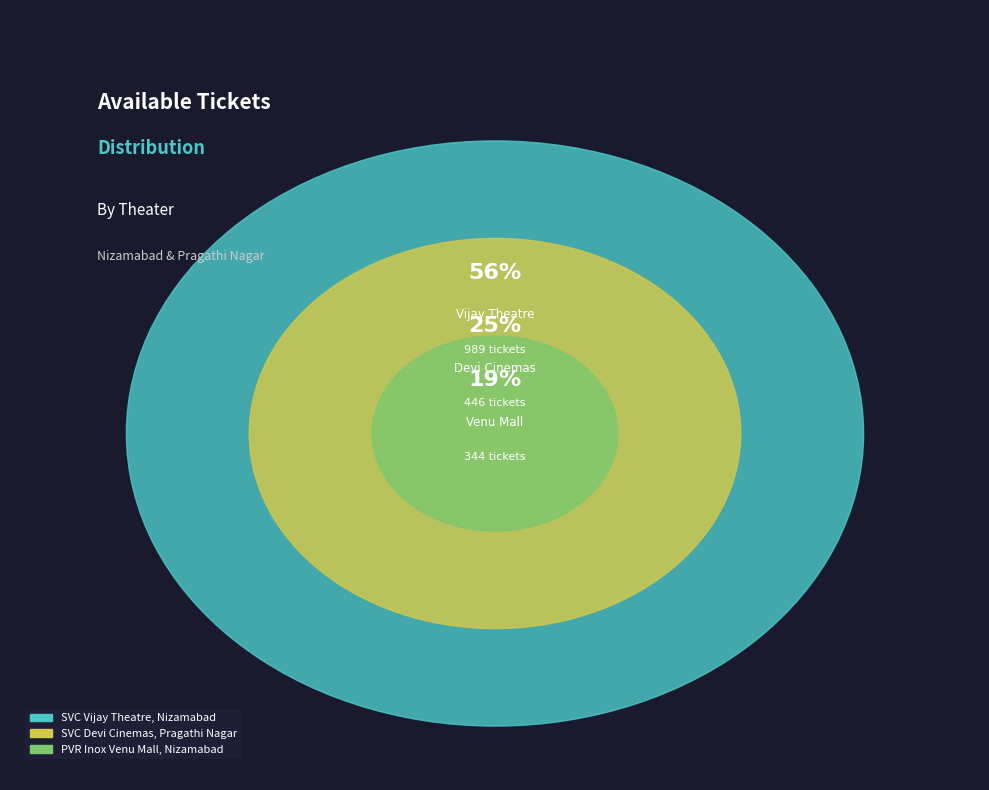

Which slice is the largest?

SVC Vijay Theatre, Nizamabad